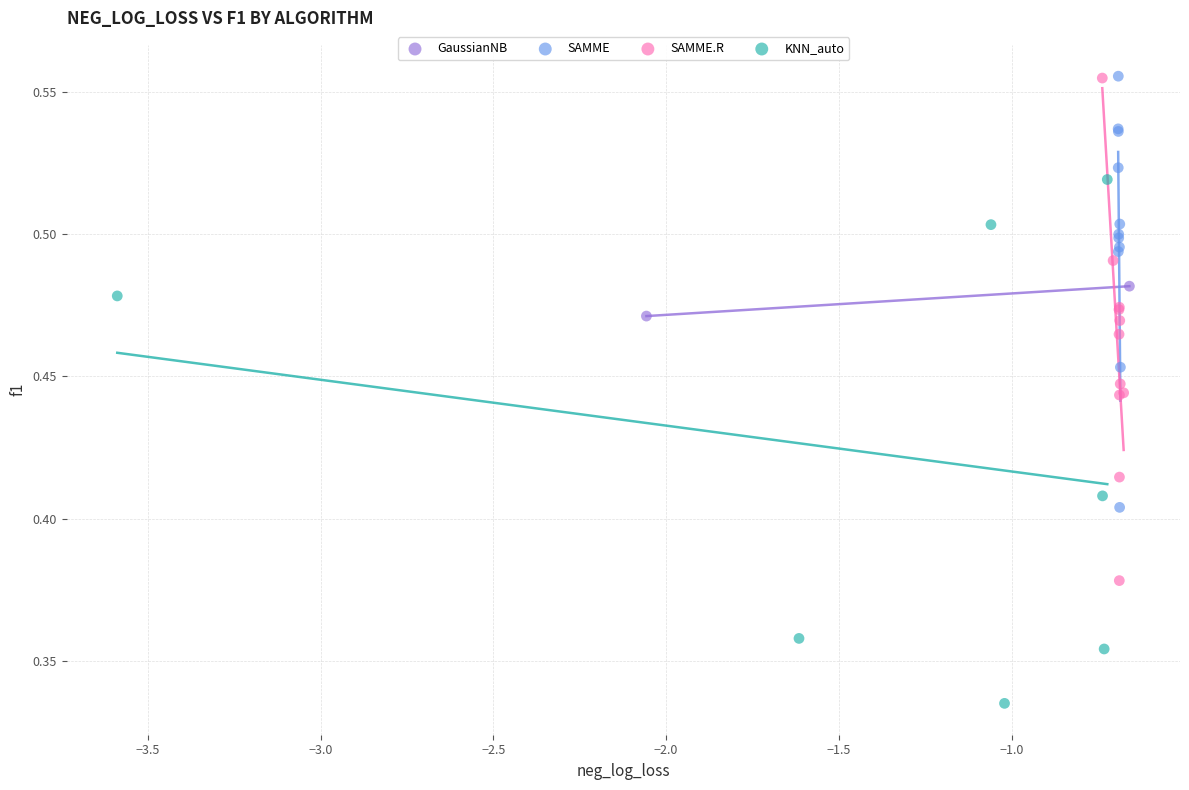

What are all the series names shown in the legend?

GaussianNB, SAMME, SAMME.R, KNN_auto